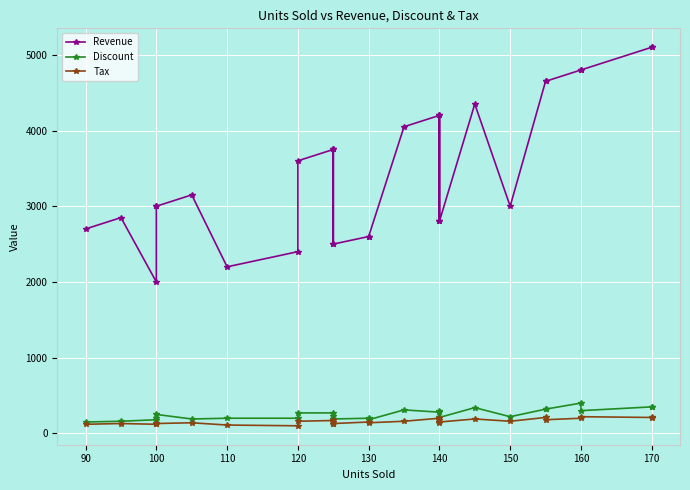

At which category does Revenue reach its first local valley?

100